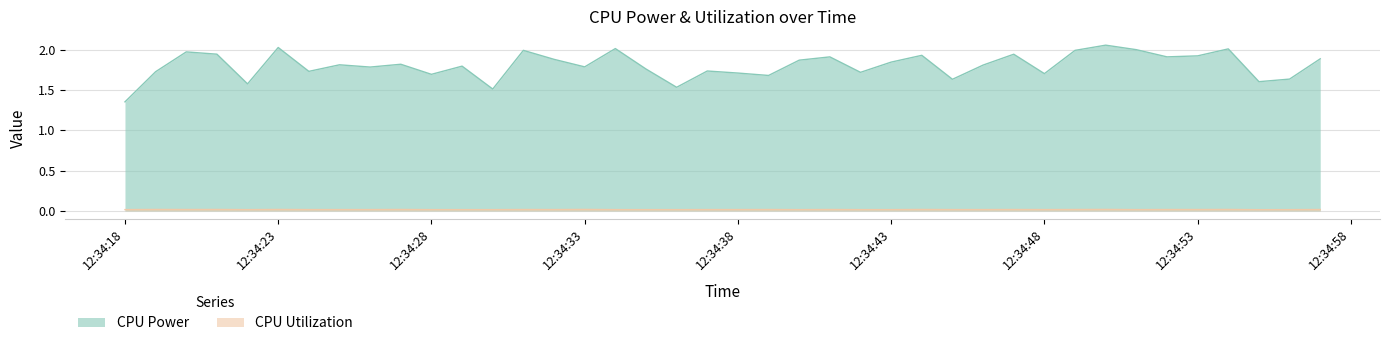

Is the value of CPU Utilization at 2023-05-14 12:34:30 greater than the value of CPU Power at 2023-05-14 12:34:34?

No